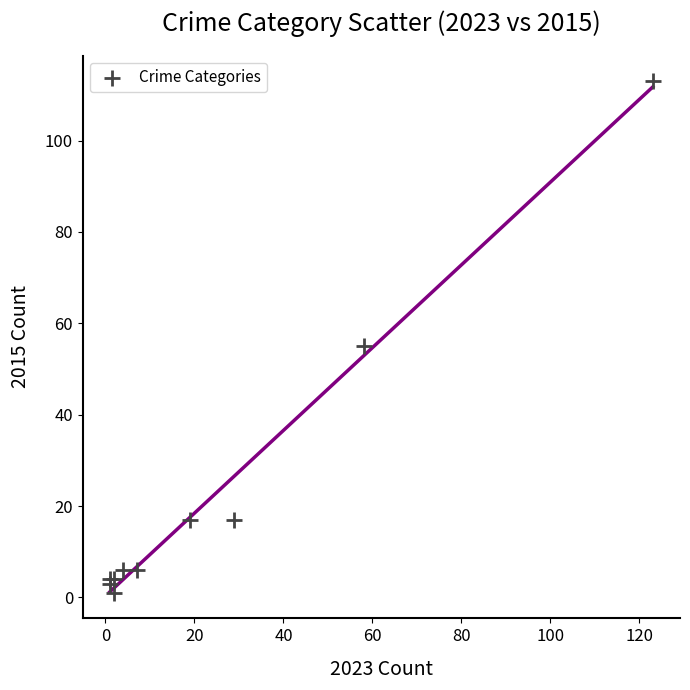

What Y value in the scatter plot is closest to 57?

55